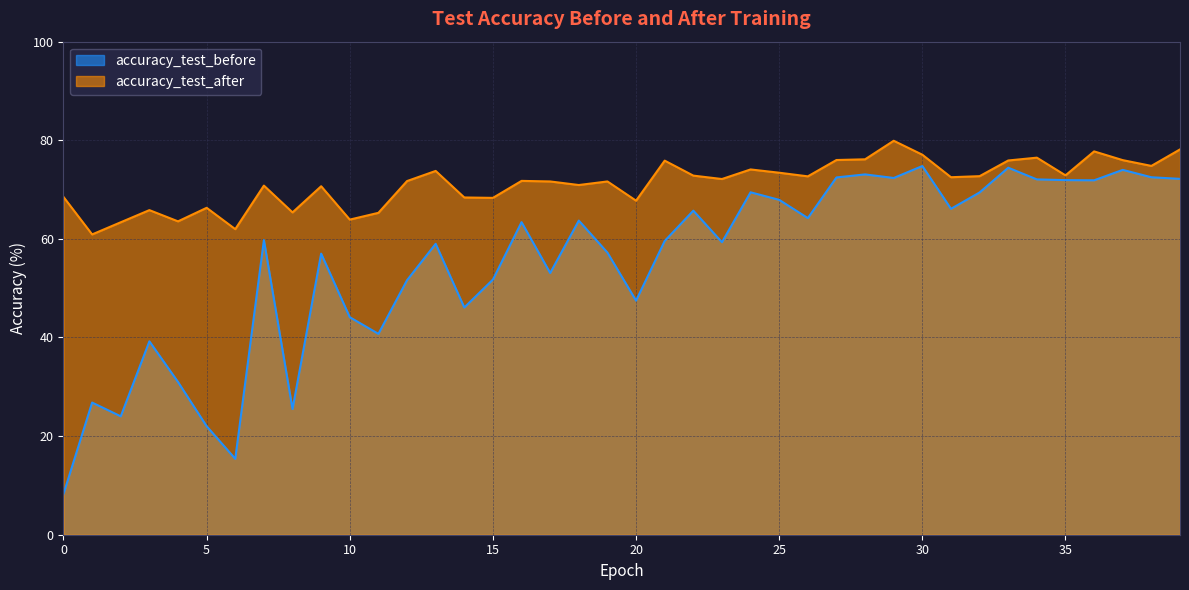

Between 32 and 16, which is larger?

32